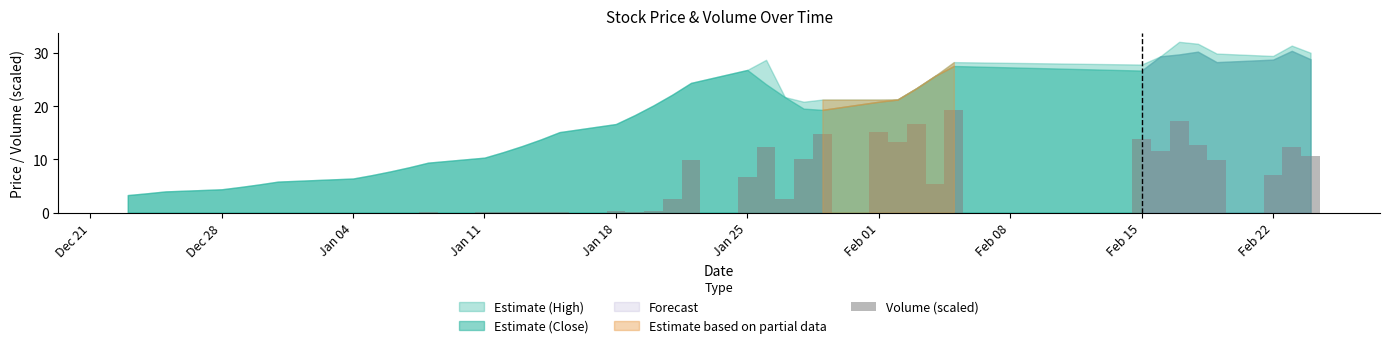

How many data points are above 2?

20